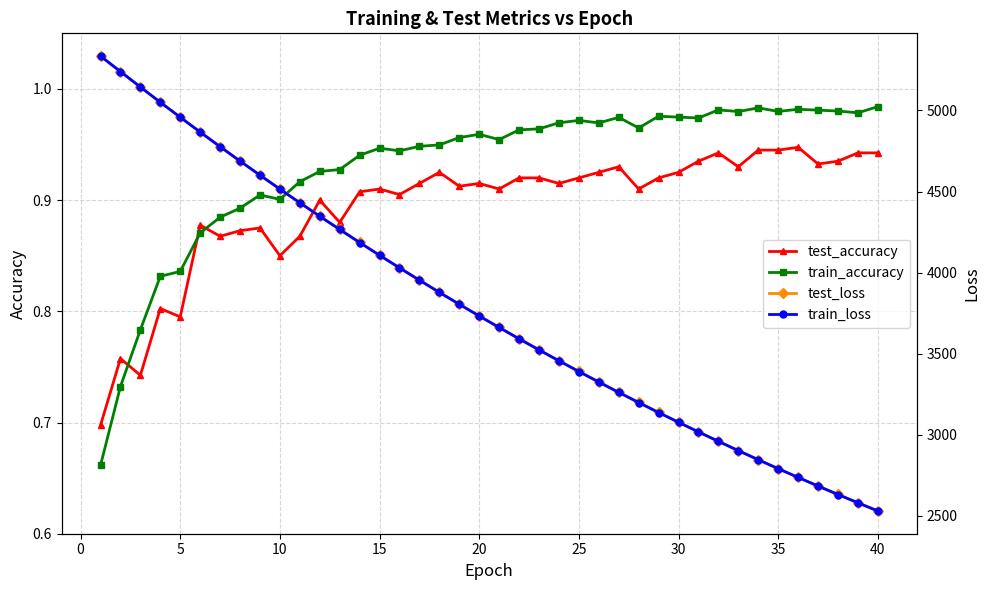

Count the test_accuracy values in the range 0 to 1.

40